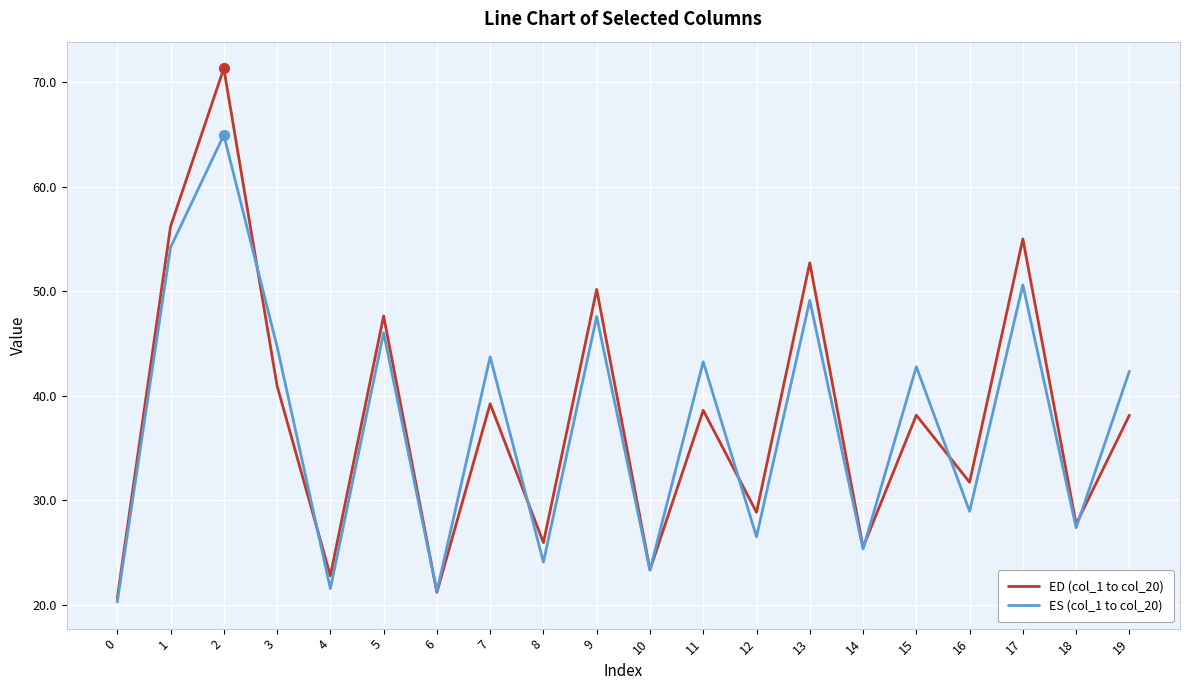

What are all the series names shown in the legend?

ED (col_1 to col_20), ES (col_1 to col_20)